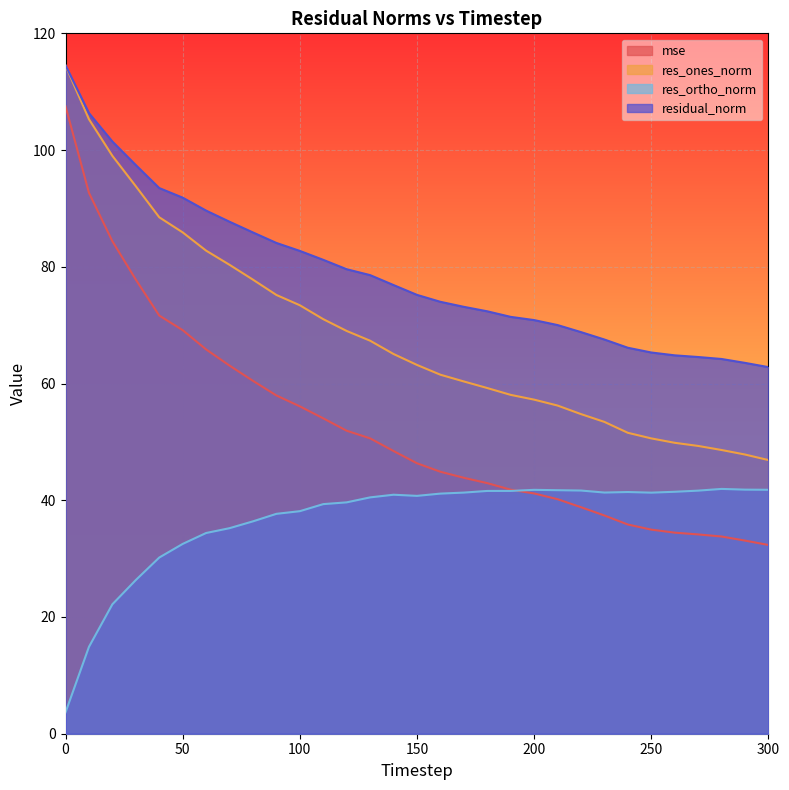

What is the difference between the maximum and minimum values in the res_ones_norm series?

67.6